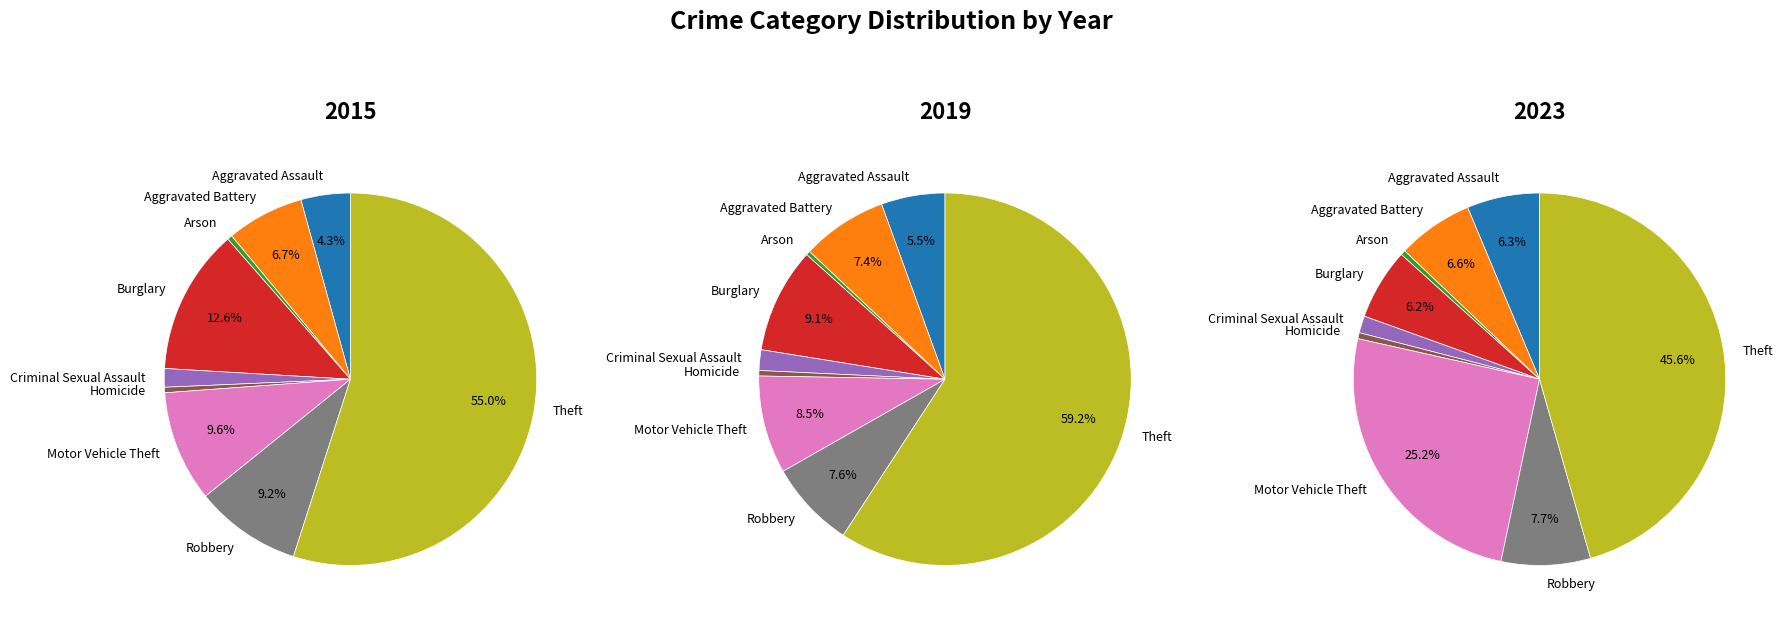

Between Motor Vehicle Theft and Robbery, which is larger?

Motor Vehicle Theft